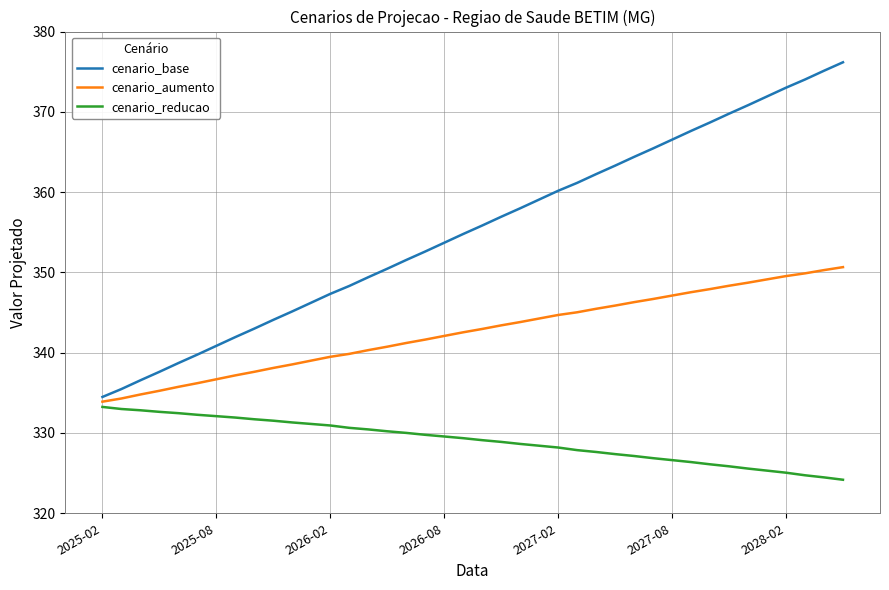

True or false: cenario_reducao and cenario_base cross at least once.

False